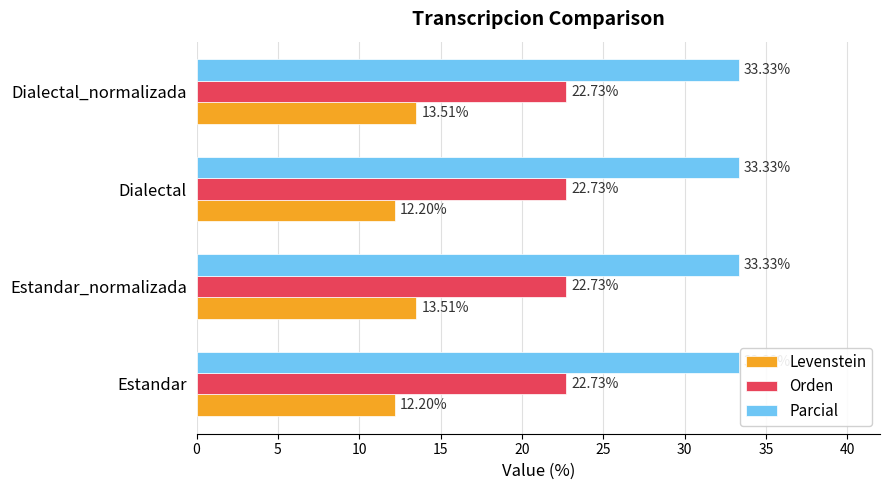

Which series has the largest range (max minus min)?

Levenstein